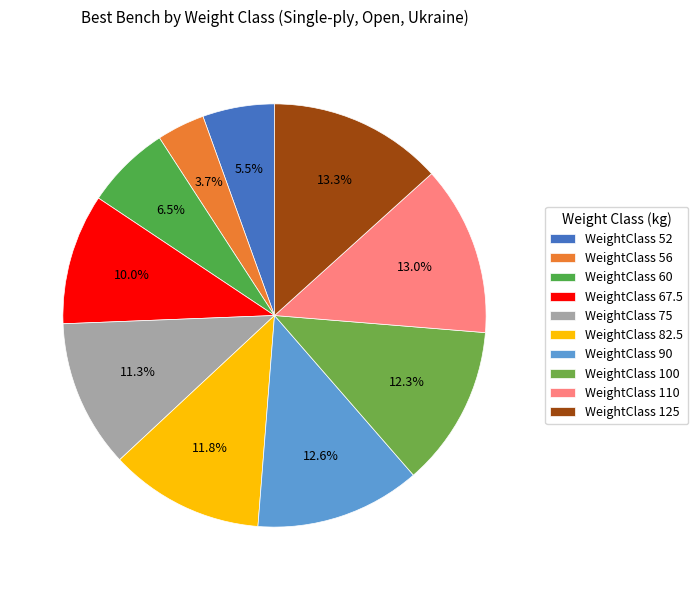

How many slices are in this pie chart?

10